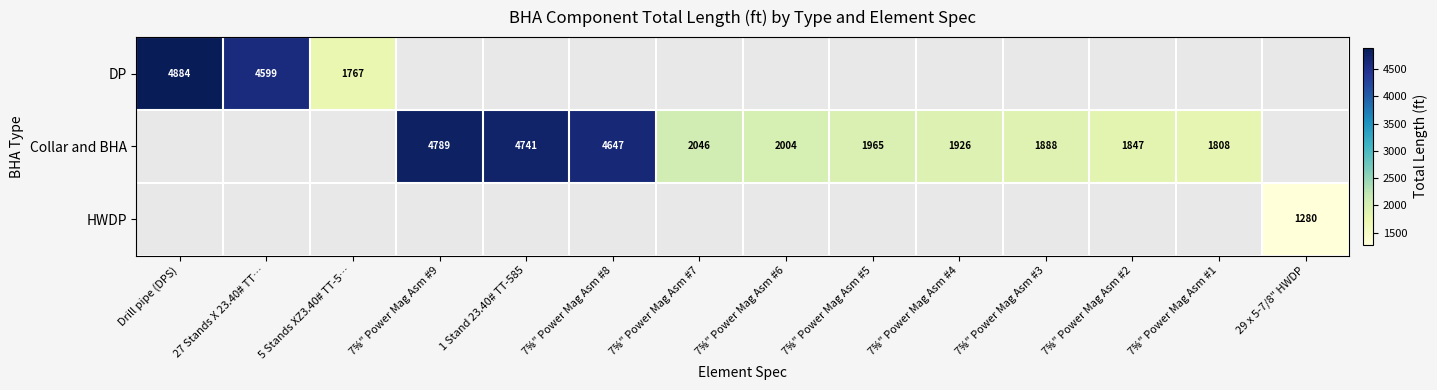

Is the value of HWDP at 29 x 5-7/8" HWDP greater than the value of DP at 5 Stands XZ3.40# TT-5…?

No